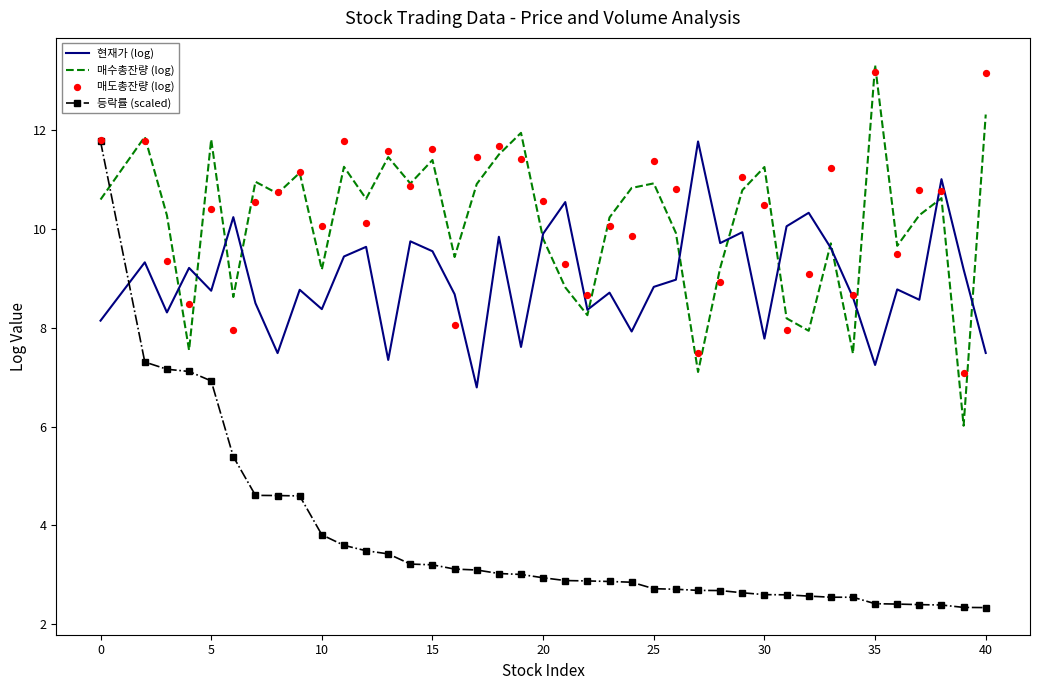

Which series has the widest spread of Y values?

등락률 (scaled)